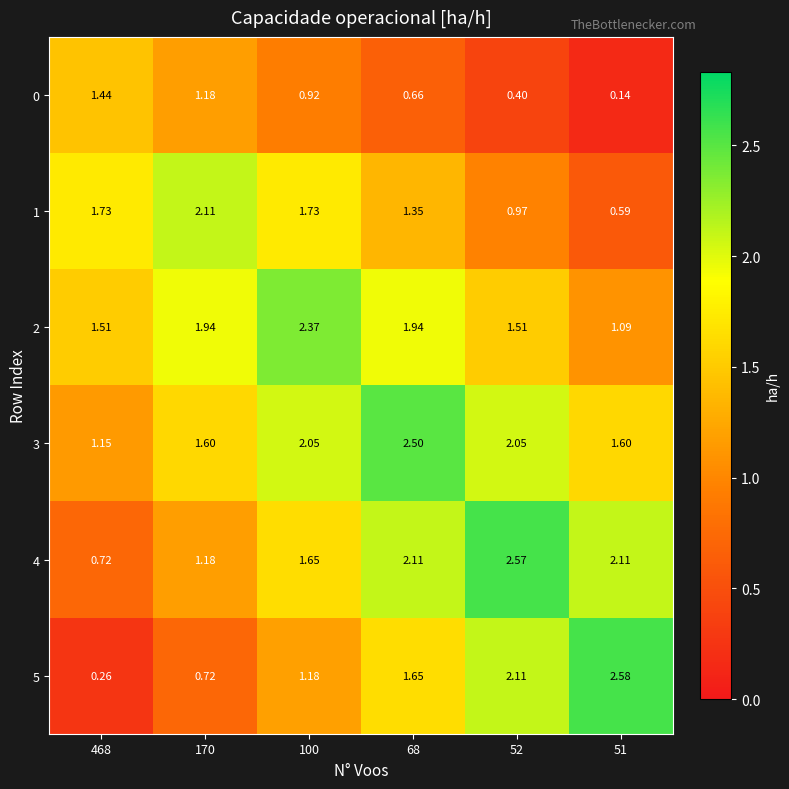

How many categories are shown in the chart?

6